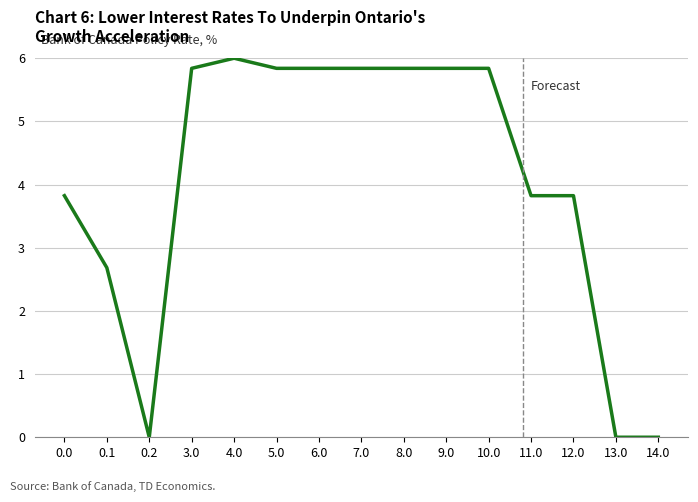

Which label corresponds to the largest value in the chart?

4.0